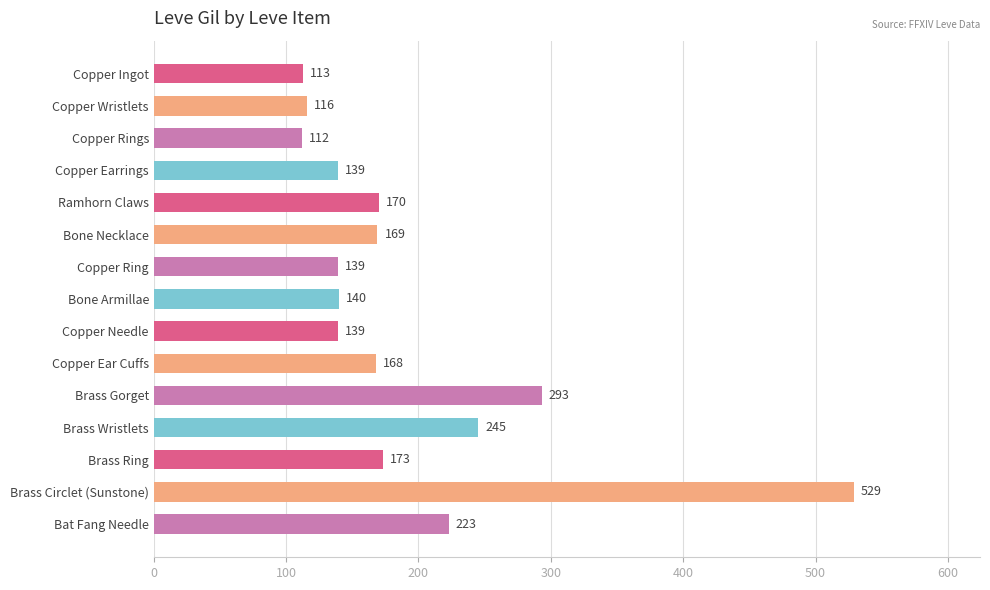

Reading top to bottom, what are all the values shown in this chart?

113	116	112	139	170	169	139	140	139	168	293	245	173	529	223